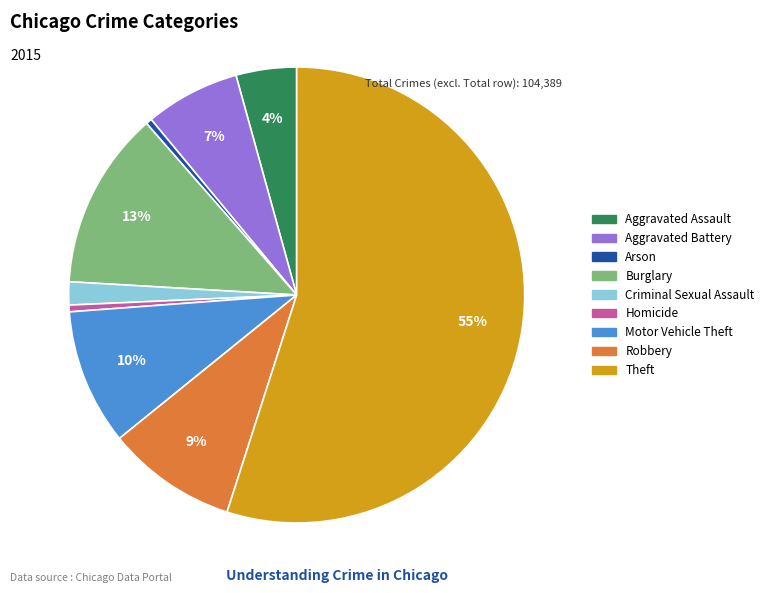

How many slices are in this pie chart?

9